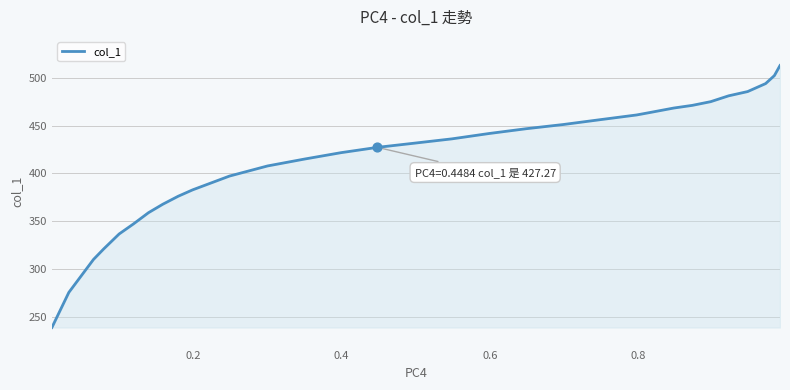

What is the minimum value shown in the chart?

238.6